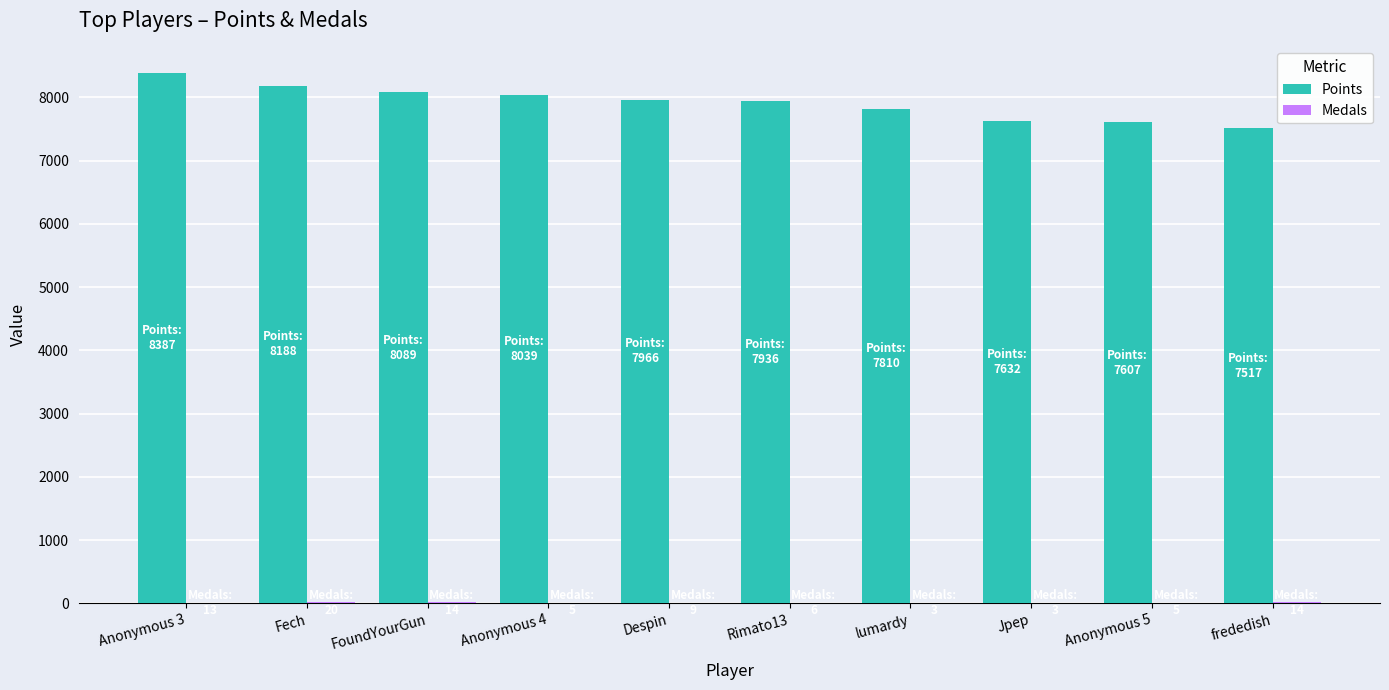

At which category does the chart reach its peak across all series?

Anonymous 3